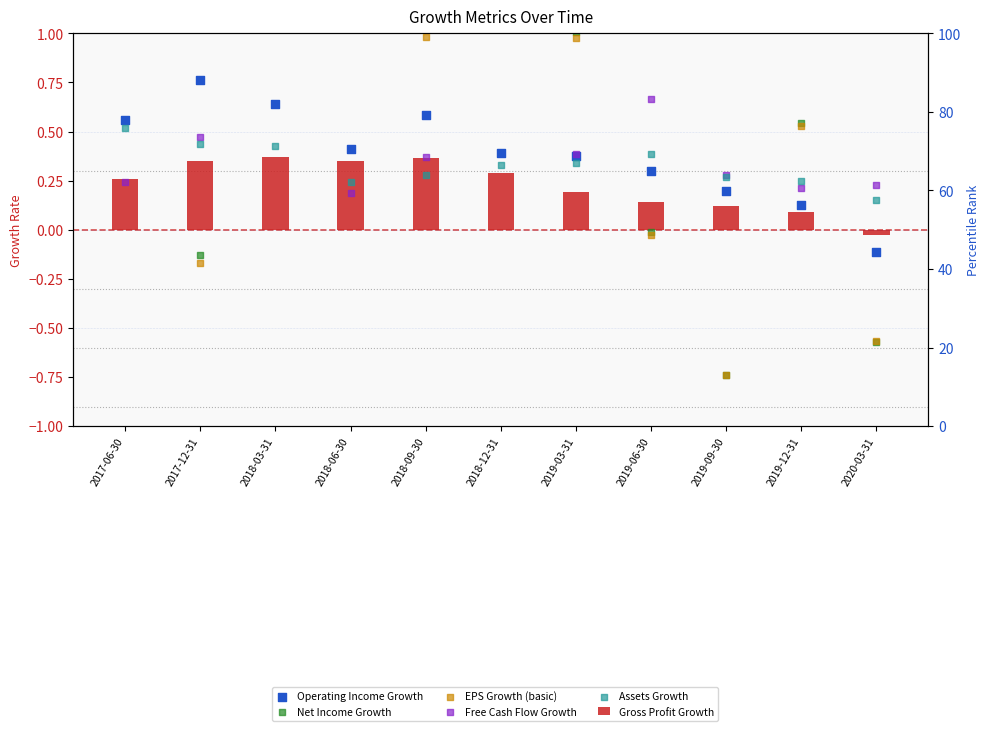

At how many categories does at least one series exceed 0?

11